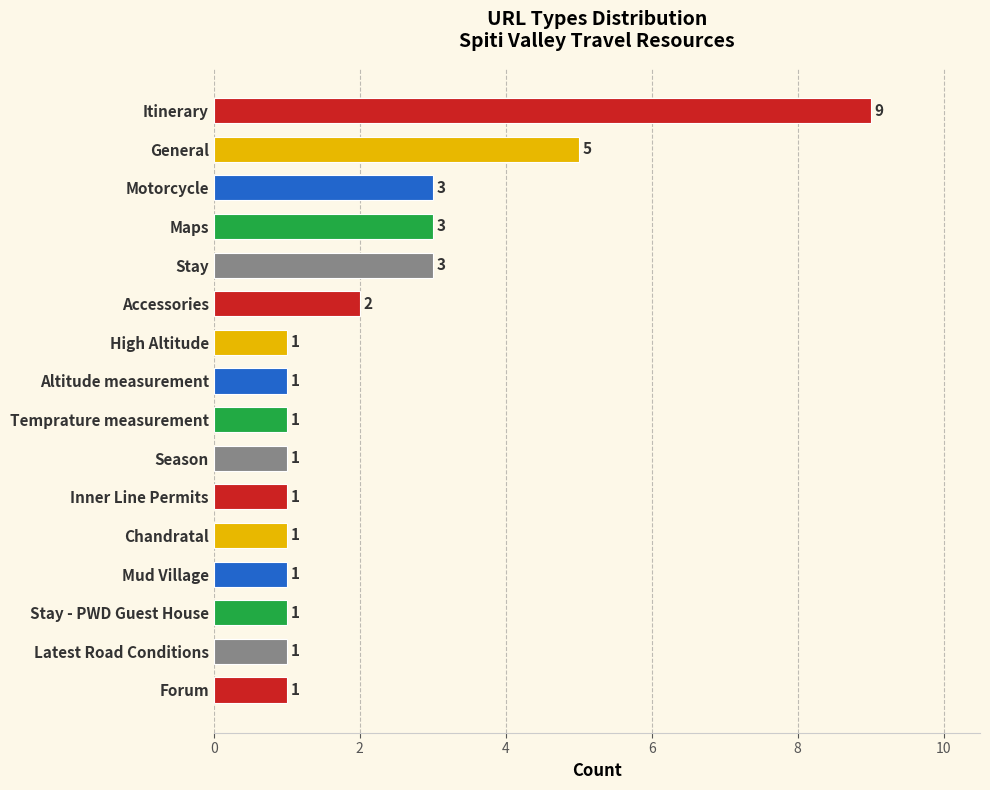

The chart shows a value of 3 at Maps. True or false?

True